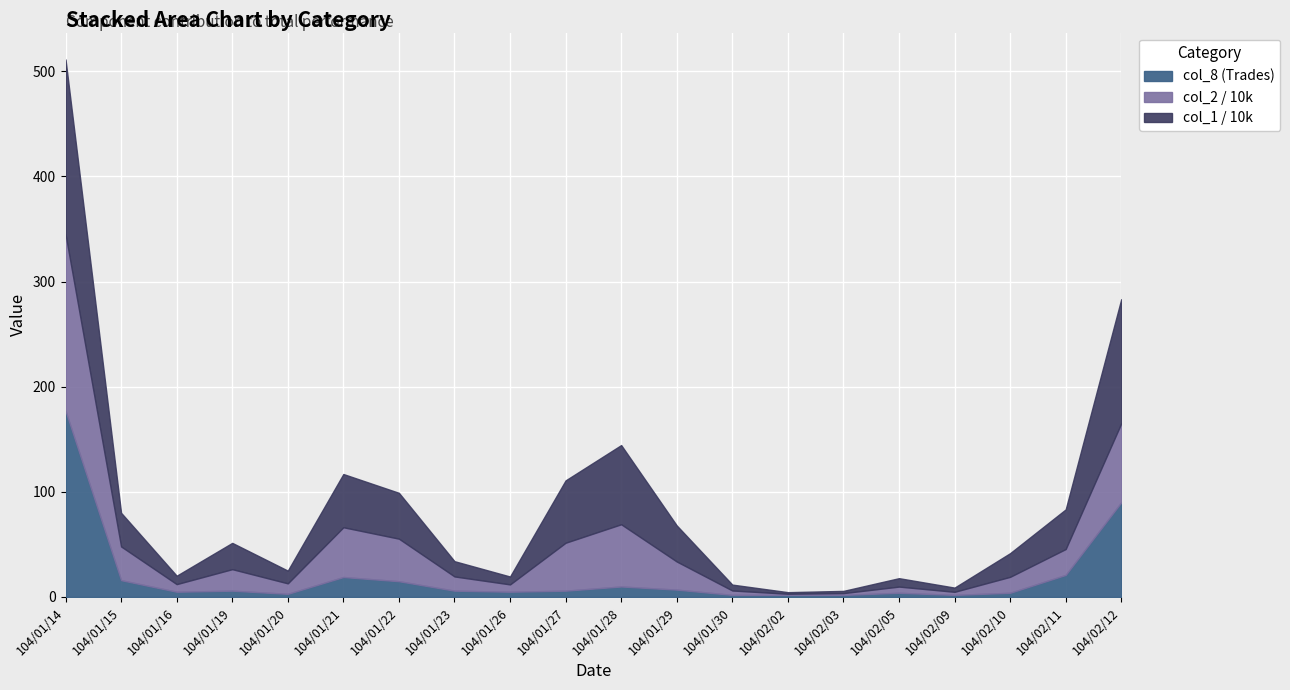

Rank the series by their maximum value, from highest to lowest.

Transaction Amount (col_2, /10000), Volume (col_1, /10000), Trades (col_8)